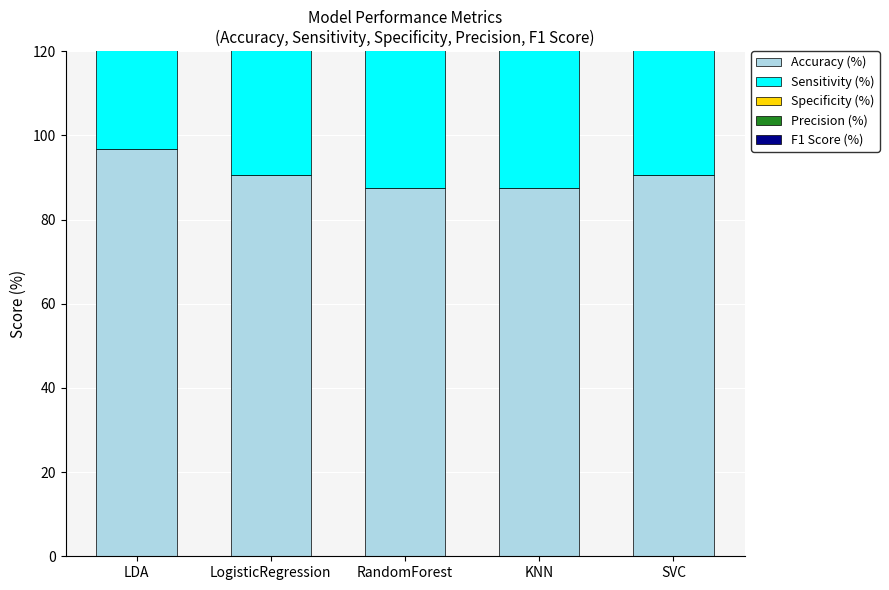

What is the total value across all series at LDA?

487.6